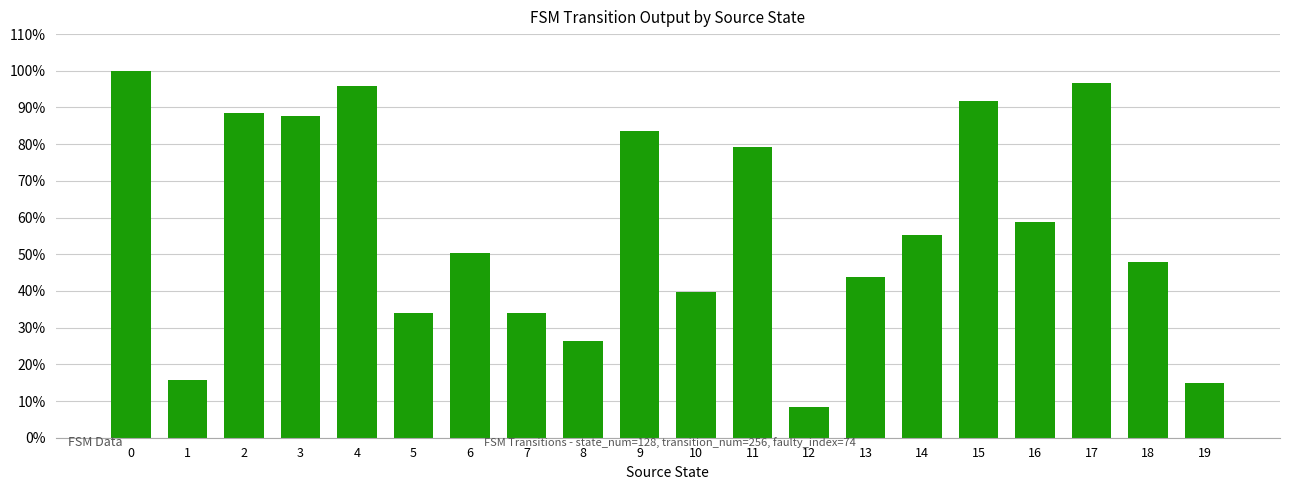

Does the chart contain any negative values?

No